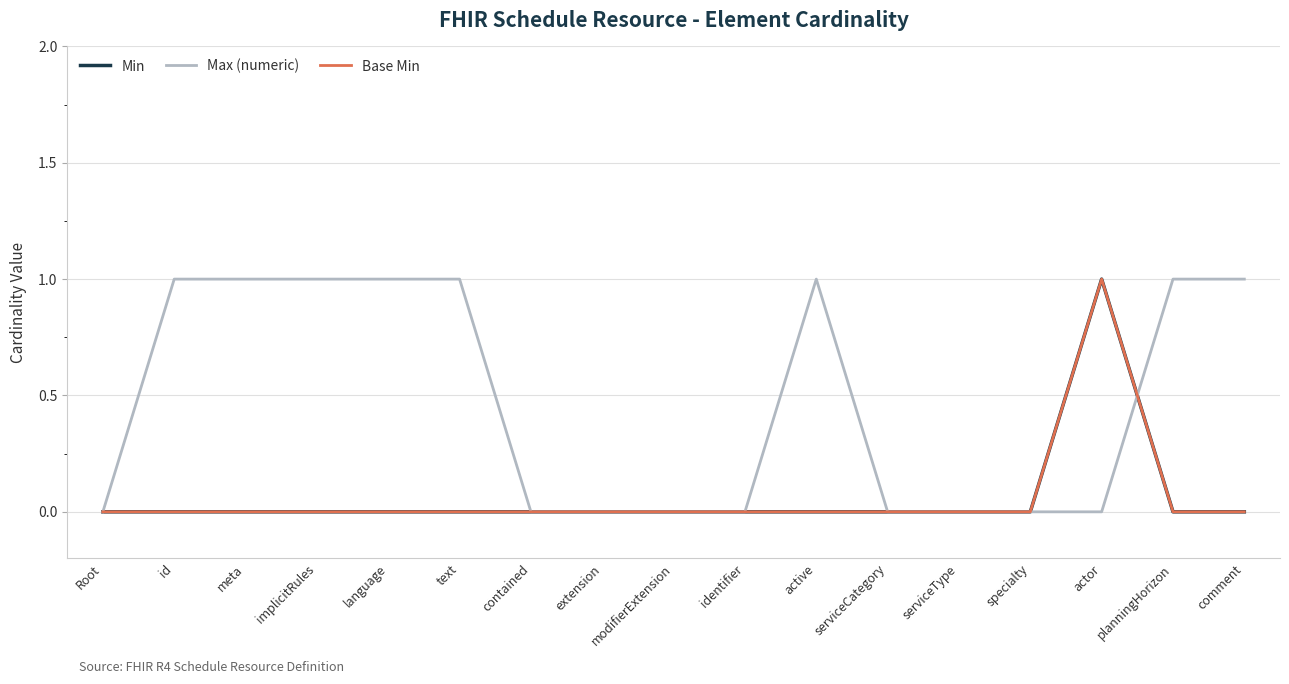

Does the chart display data point markers on the line(s)?

No